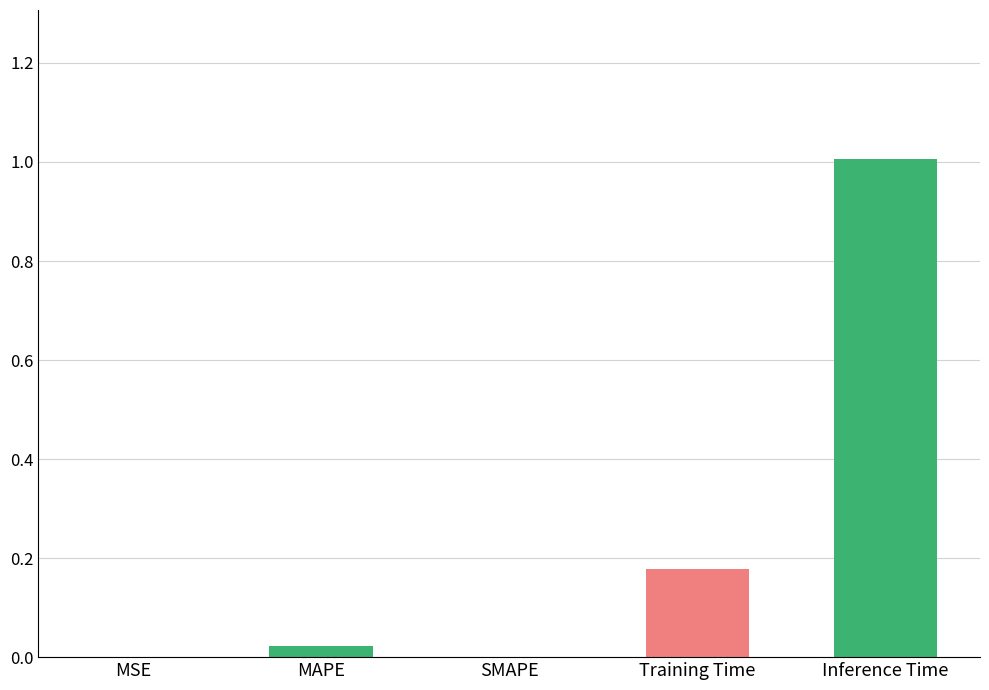

Are the bars grouped side by side (vs. stacked)?

No